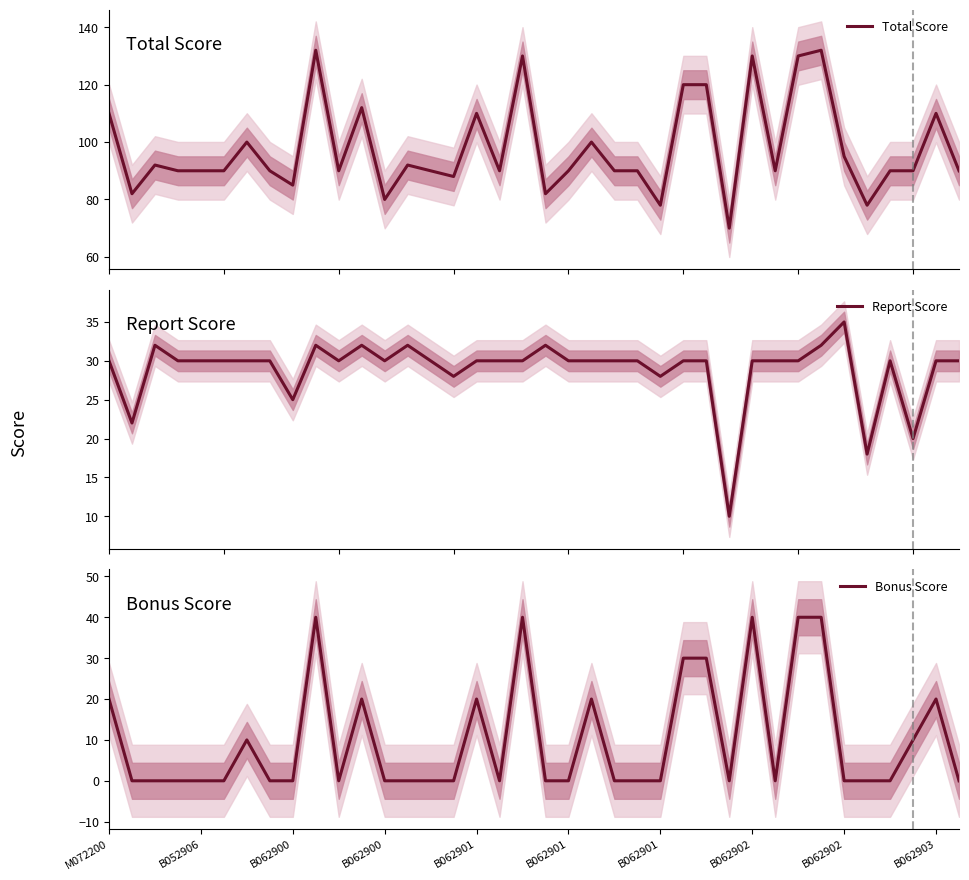

Between 37 and 36, which is larger?

36